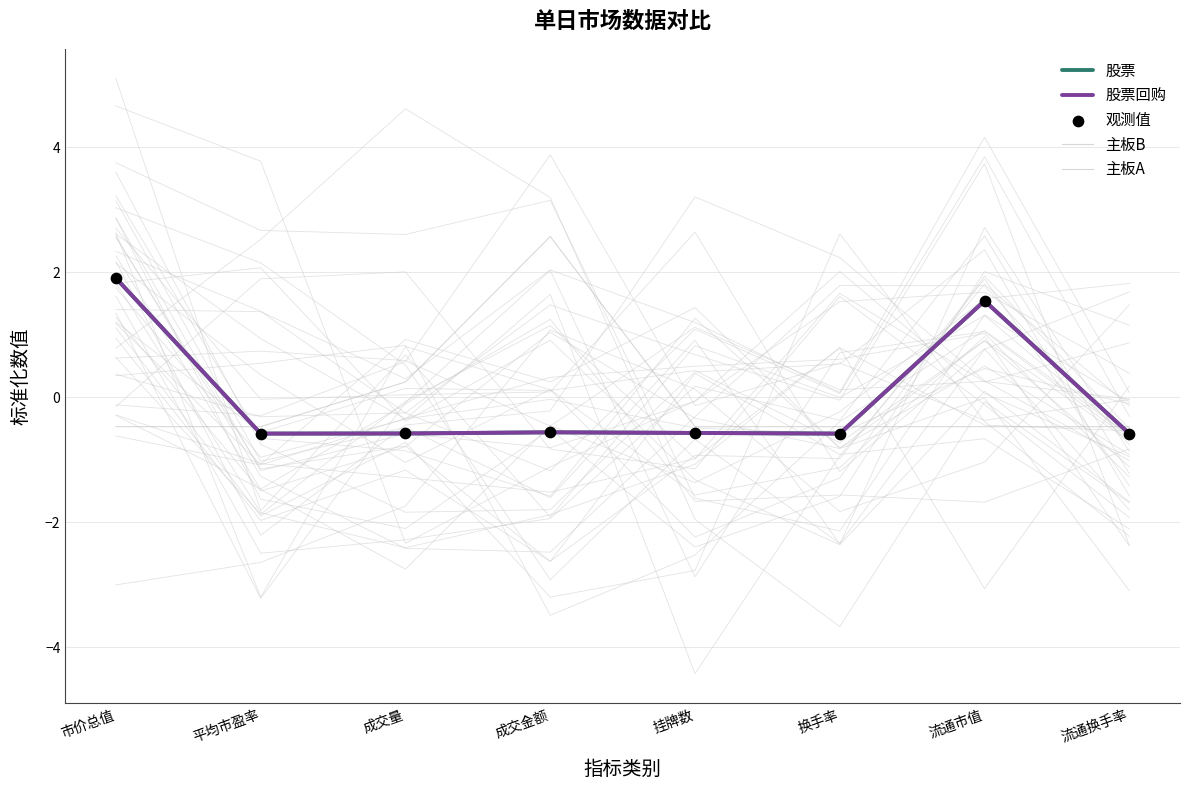

At which category is the sum across all series the highest?

市价总值